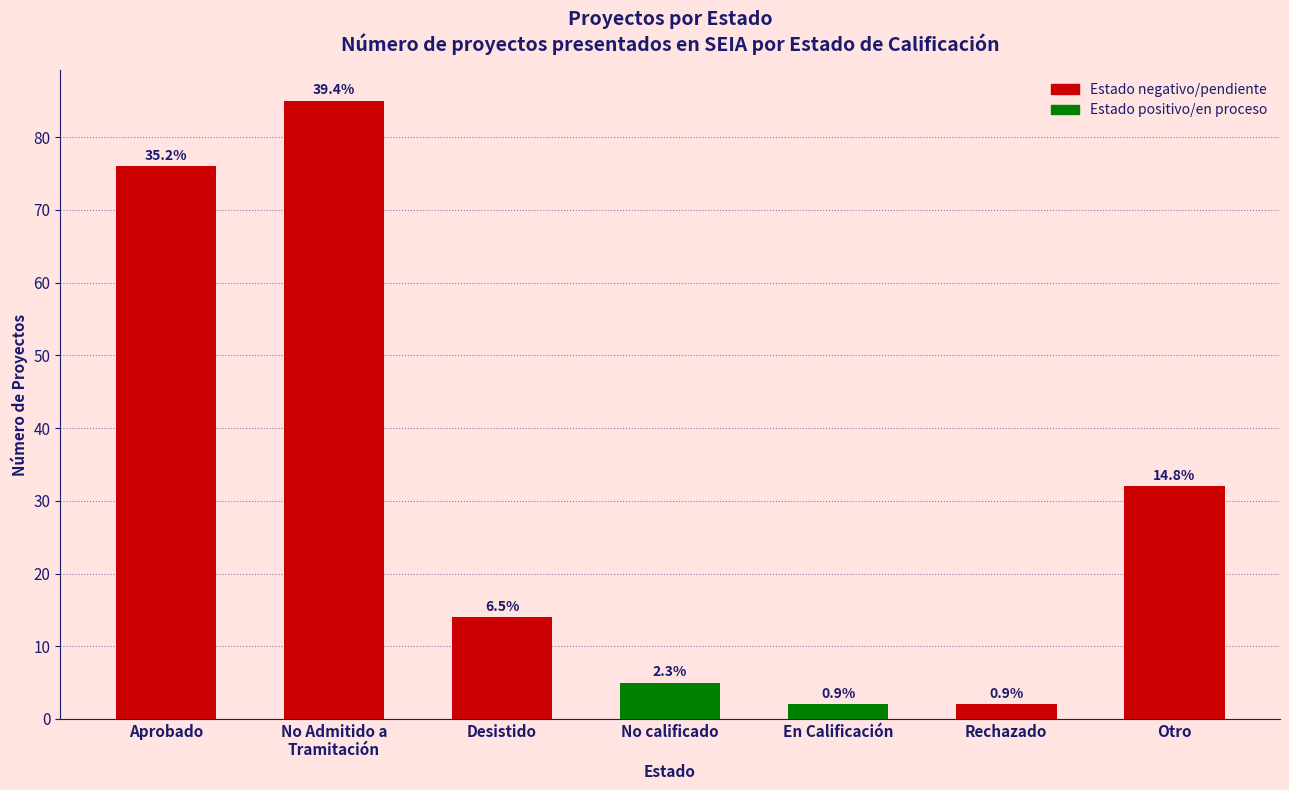

What is the average value?

31